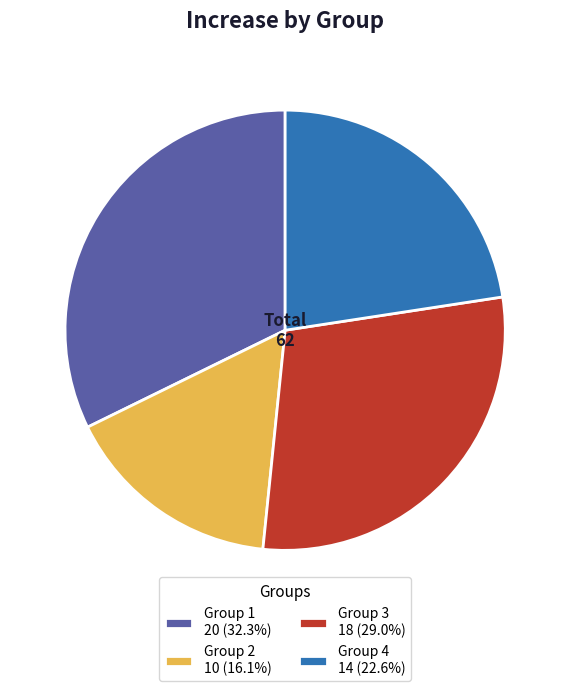

What is the ratio of the value at Group 3 18 (29.0%) to the value at Group 4 14 (22.6%)?

1.3